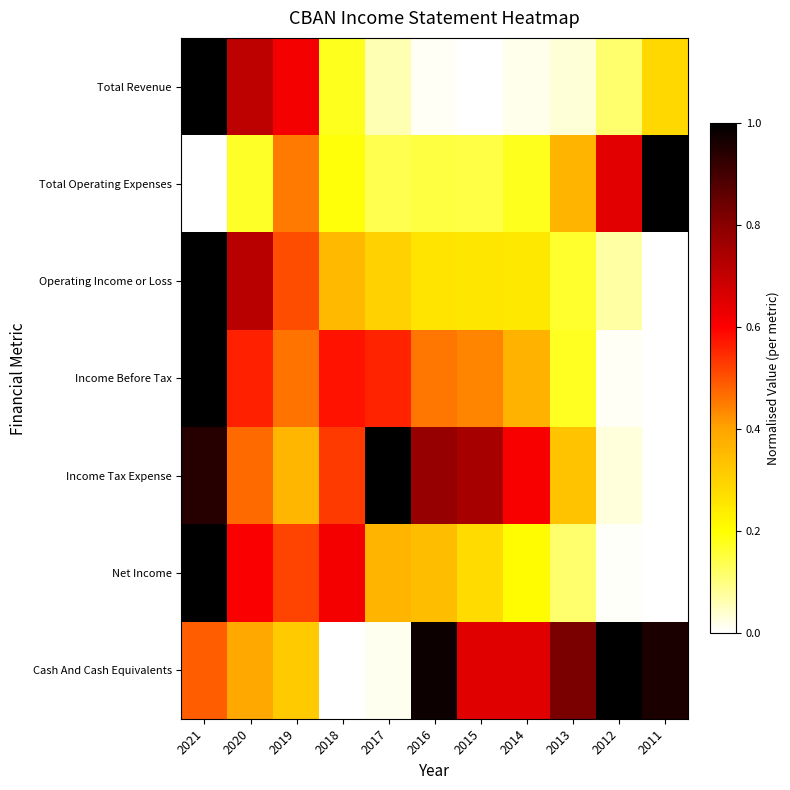

At 2019, list the series in order from largest to smallest.

Total Revenue, Net Income, Operating Income or Loss, Income Before Tax, Total Operating Expenses, Income Tax Expense, Cash And Cash Equivalents